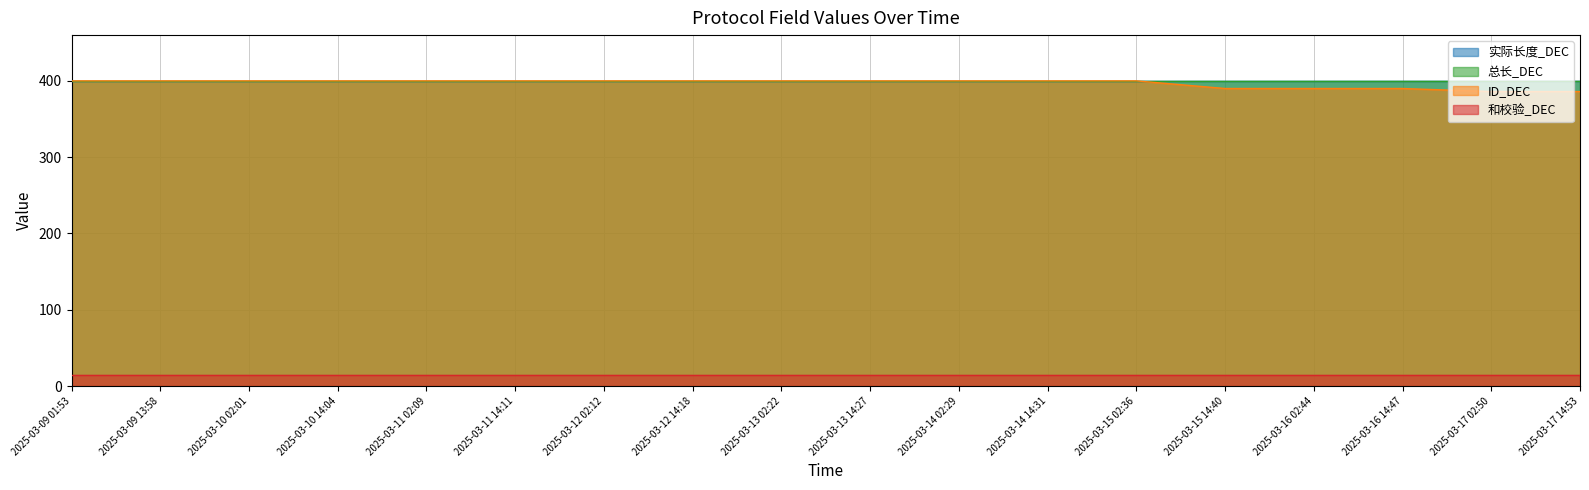

What is the average value of the 总长_DEC series?

400